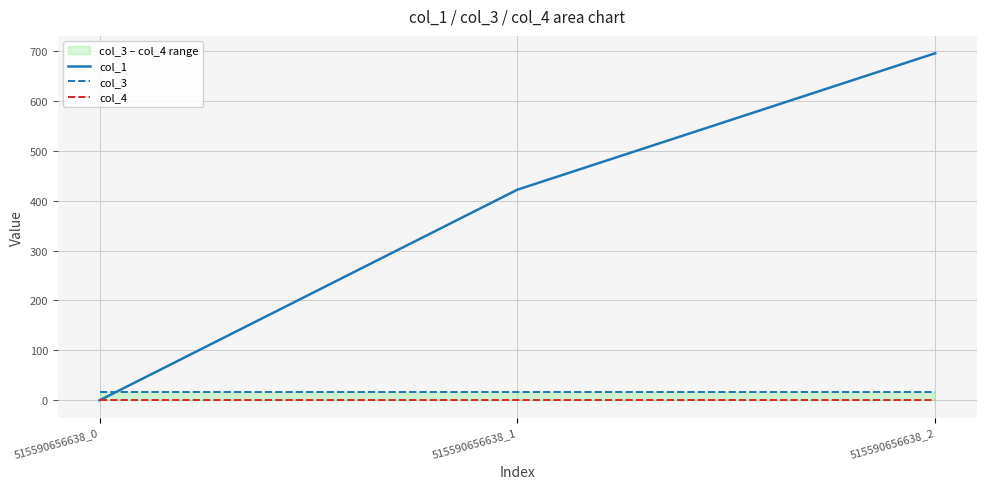

Reading left to right, what are all the values shown in this chart?

col_1: 0.0	421.8	695.1
col_3: 16.0	16.0	16.0
col_4: 0.0	0.0	0.0